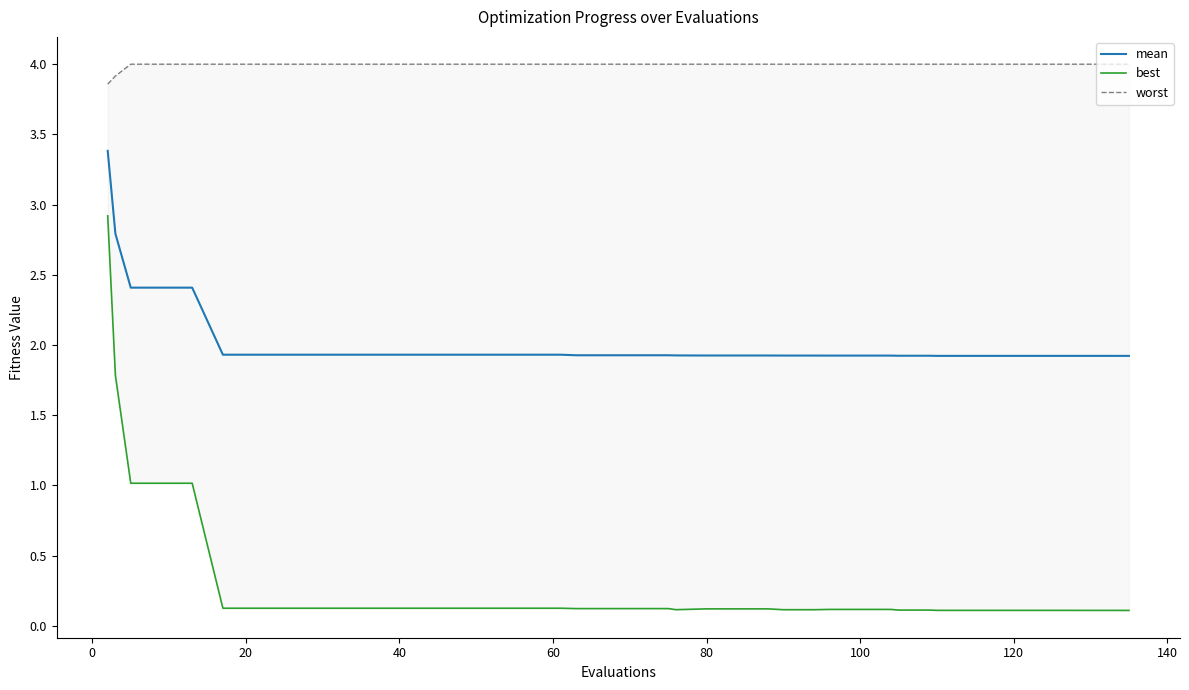

What is the maximum value for mean?

3.4